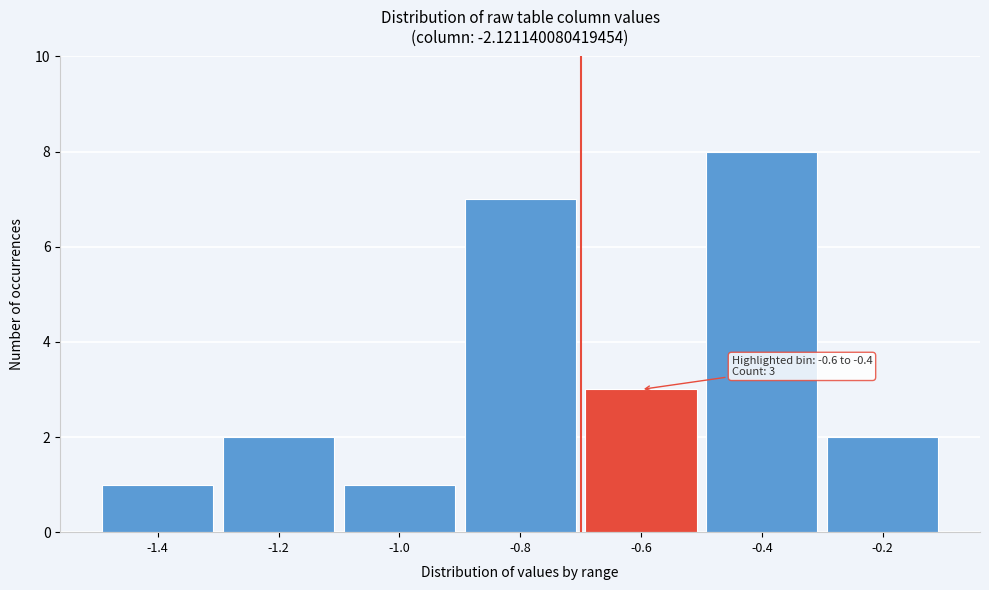

Reading left to right, transcribe all the data shown in this chart.

1	2	1	7	3	8	2